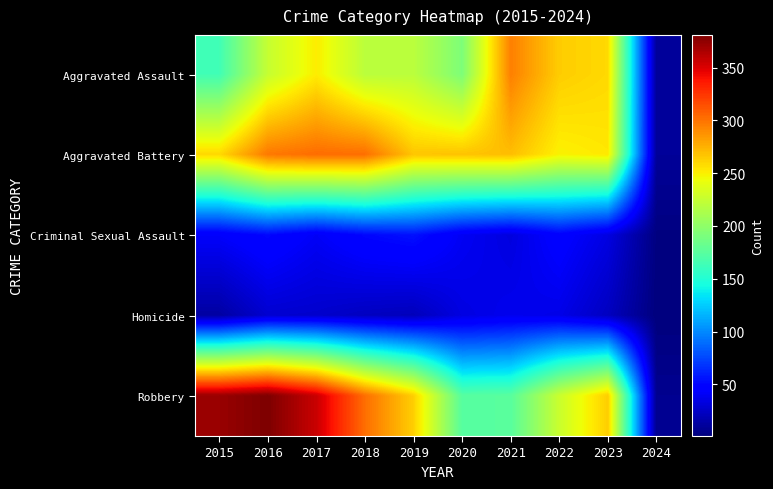

At how many categories does at least one series exceed 296?

4